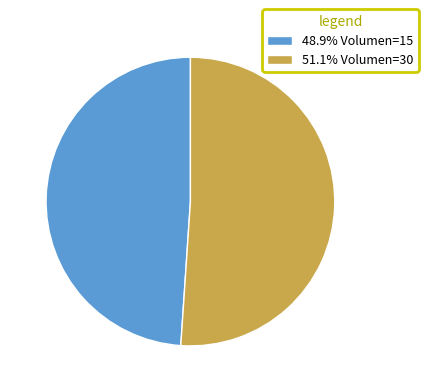

How many slices are in this pie chart?

2